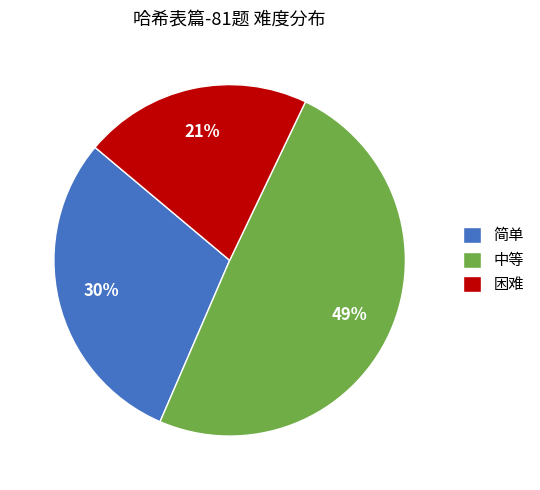

Combined, do 困难 and 简单 account for over 50%?

Yes